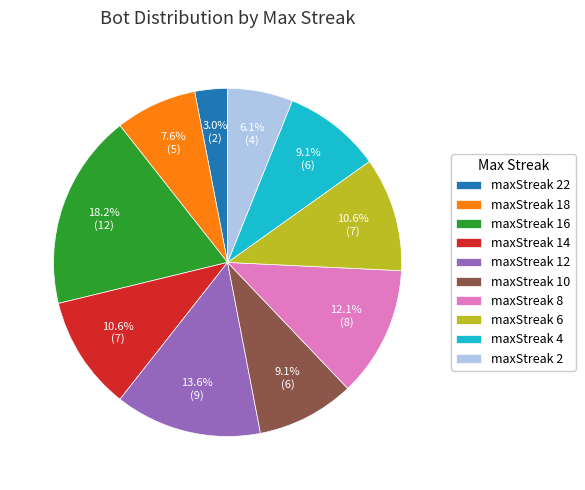

True or false: maxStreak 18 accounts for 13% of the total.

False